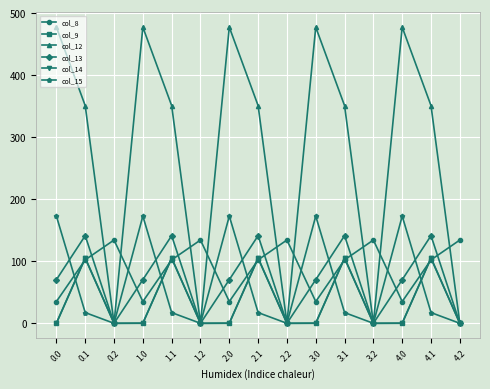

What is the maximum value for col_14?

105.5